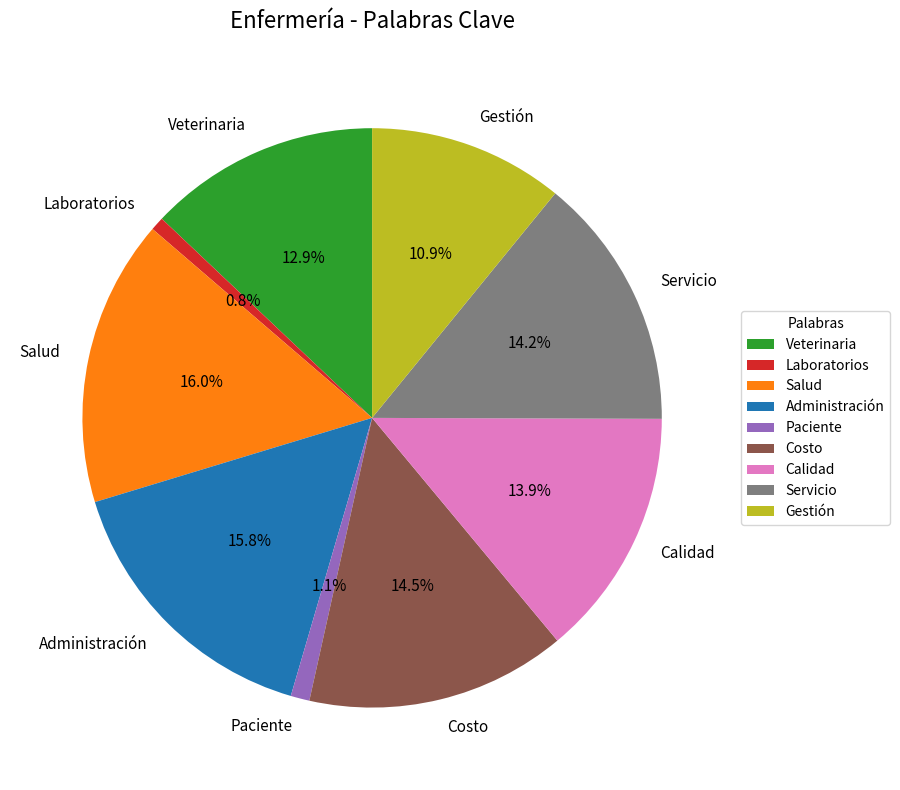

What portion of the pie excludes Salud?

84.0%